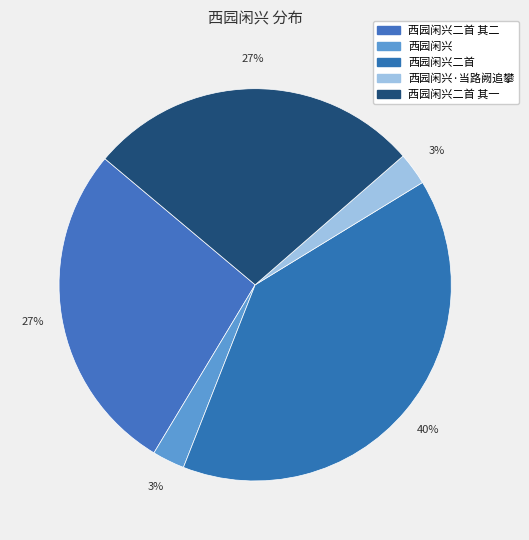

To the nearest percent, what is the average slice percentage?

20%